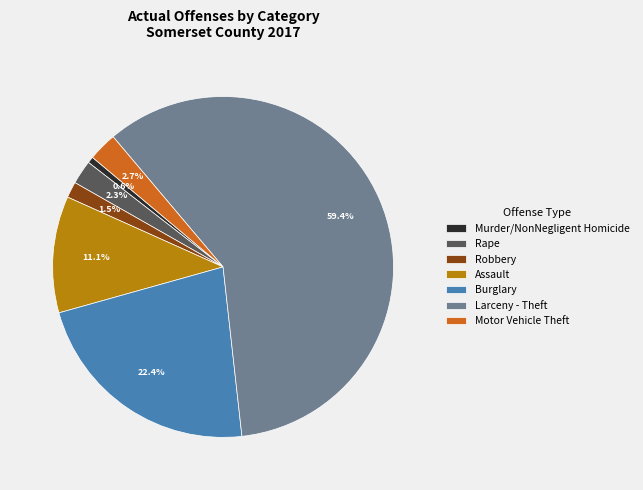

Which has a higher value, Larceny - Theft or Motor Vehicle Theft?

Larceny - Theft